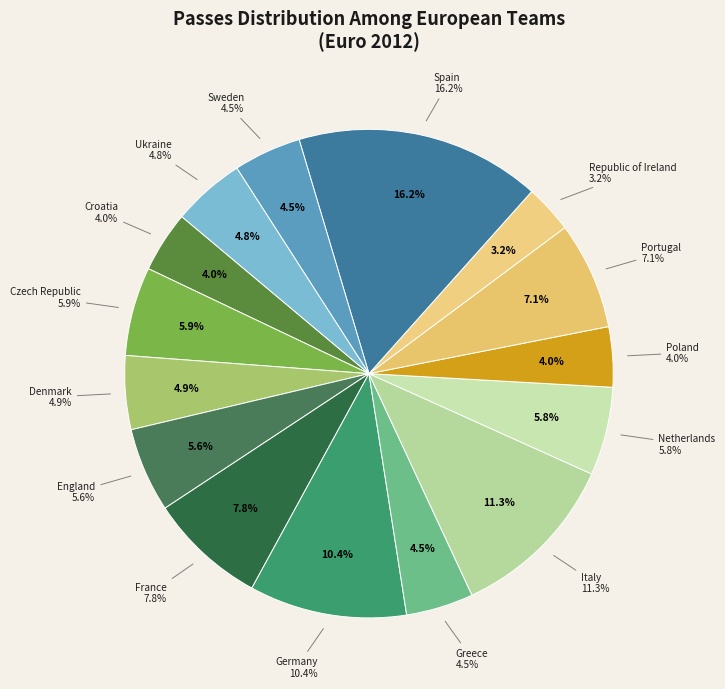

What is the smallest slice in the pie chart?

Republic of Ireland